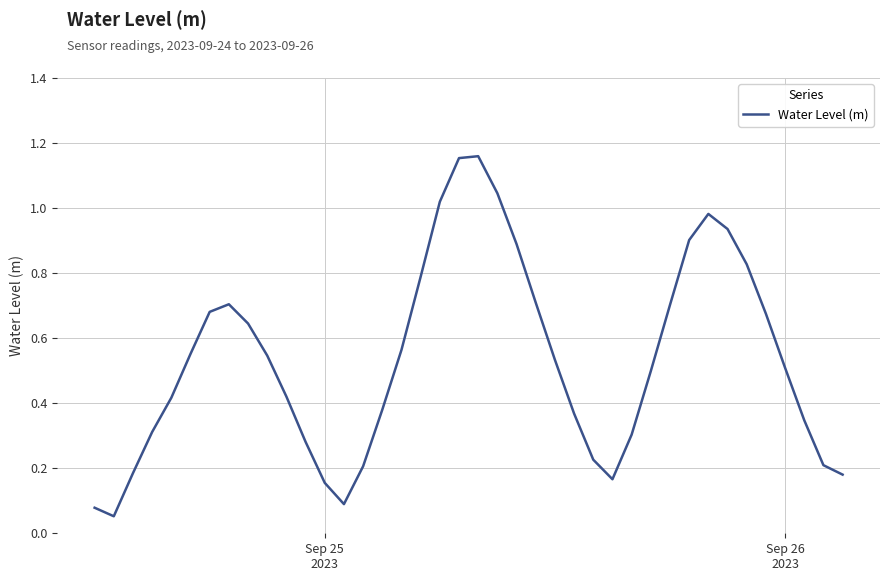

Does the chart display data point markers on the line(s)?

No